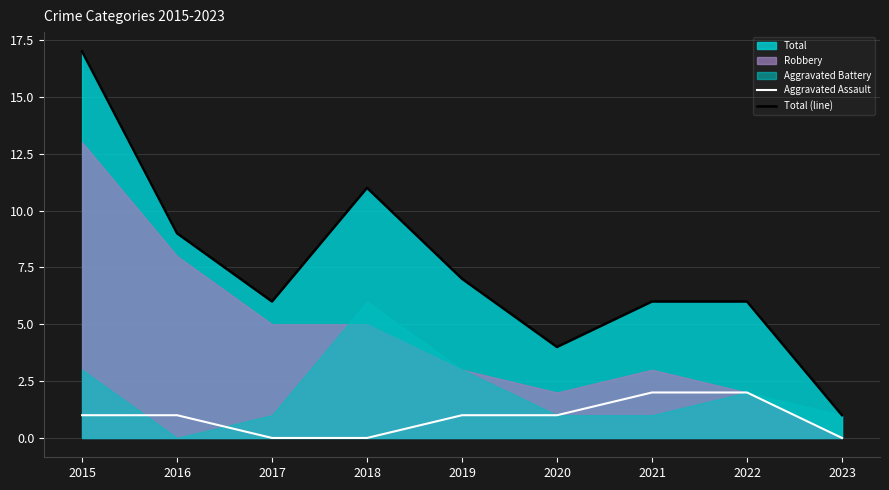

At which label does Aggravated Assault reach its peak?

2021